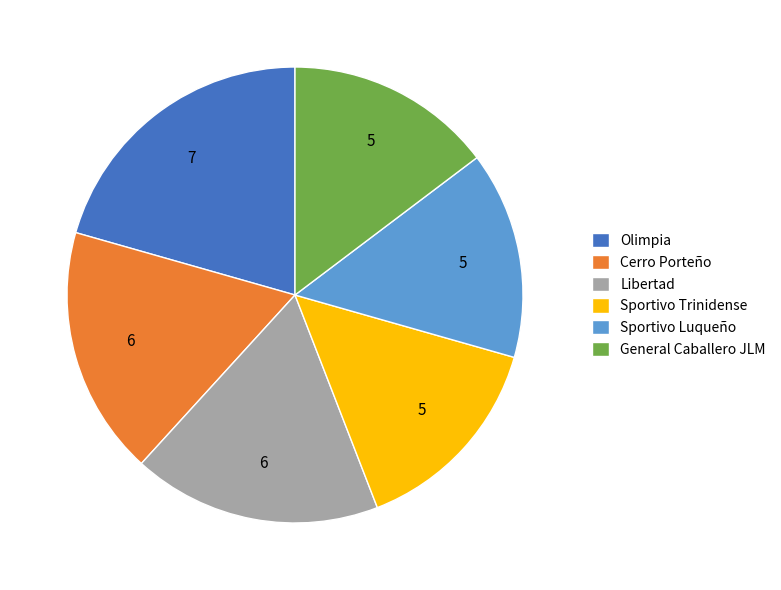

Is it true that Cerro Porteño is 11% of the pie?

False